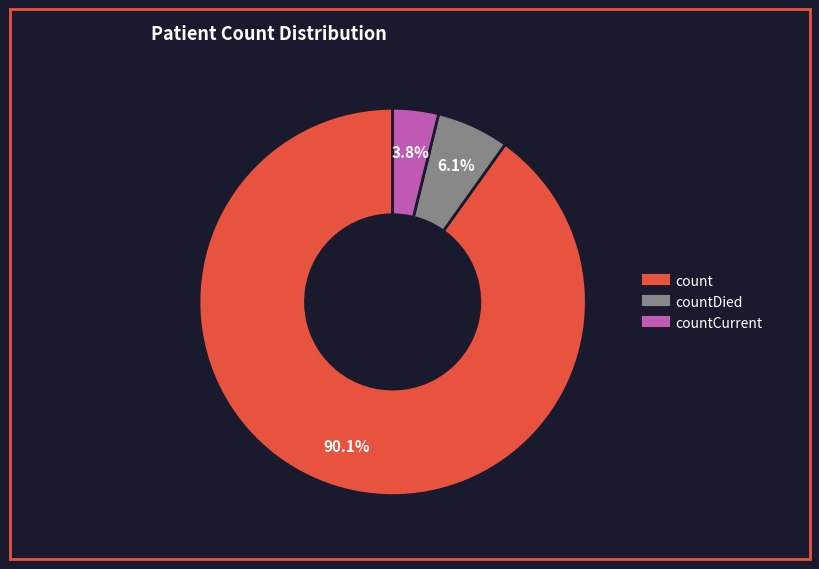

Is there a majority slice in this chart?

Yes